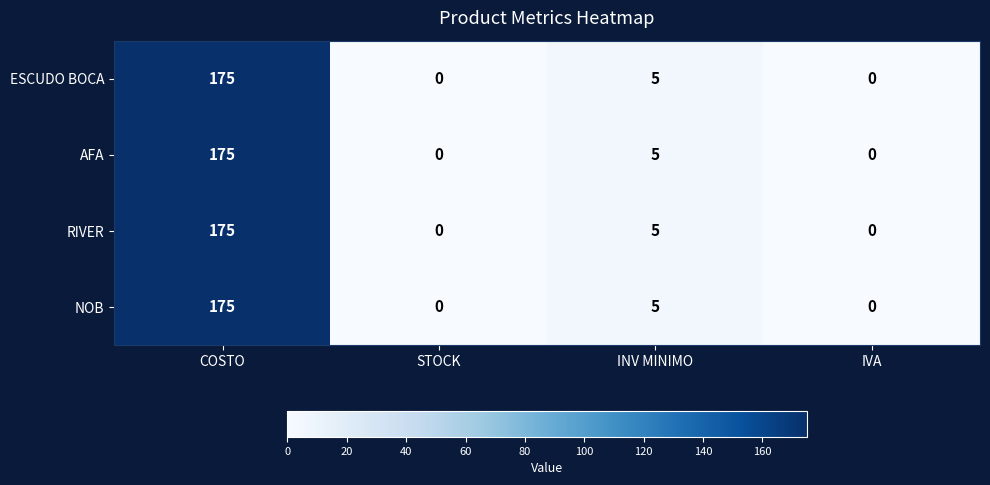

What is the difference between the AFA values at IVA and INV MINIMO?

5